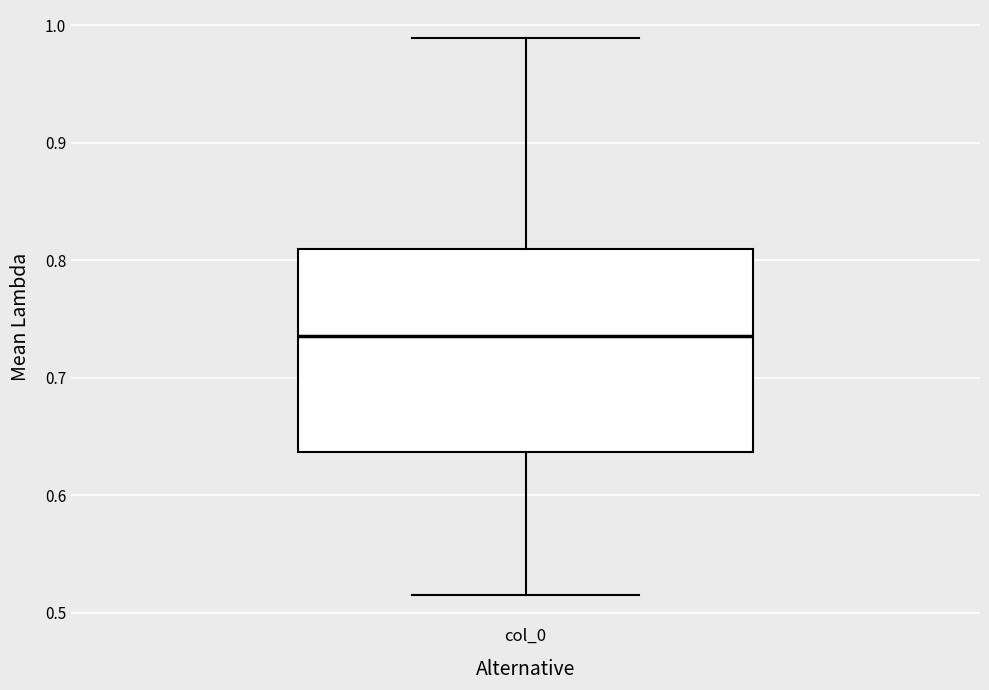

Where is the lower edge of the box for col_0 on the y-axis? The values are not printed on the chart, so give them approximately, as read against the axis.

0.64